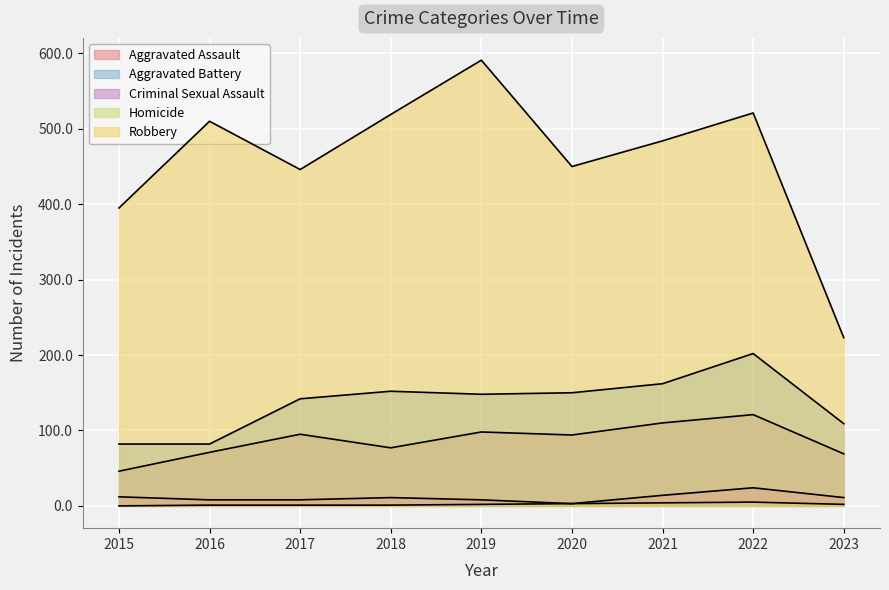

In Aggravated Battery, how many points are lower than both neighbors (excluding endpoints)?

1